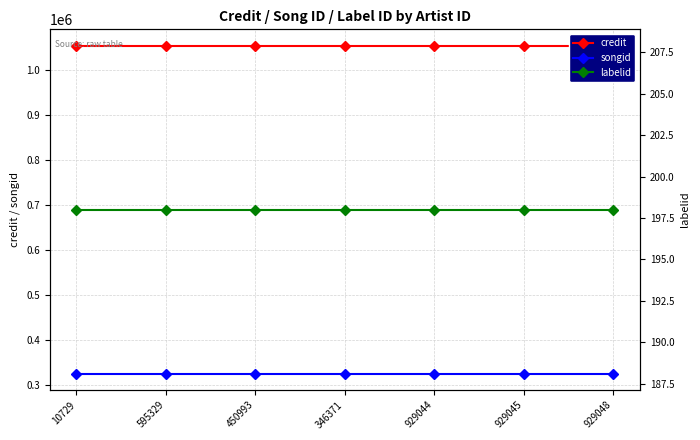

List the series in order of their peak value, highest first.

credit, songid, labelid